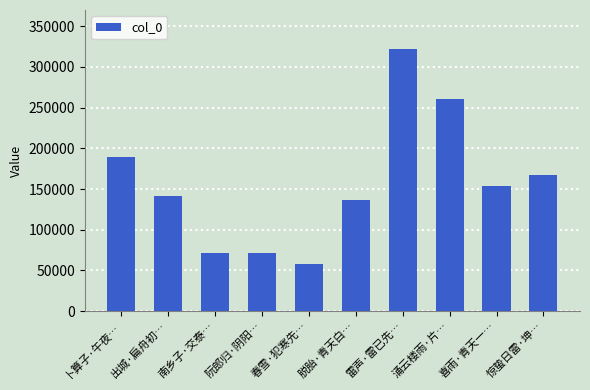

Are the bars grouped side by side (vs. stacked)?

No